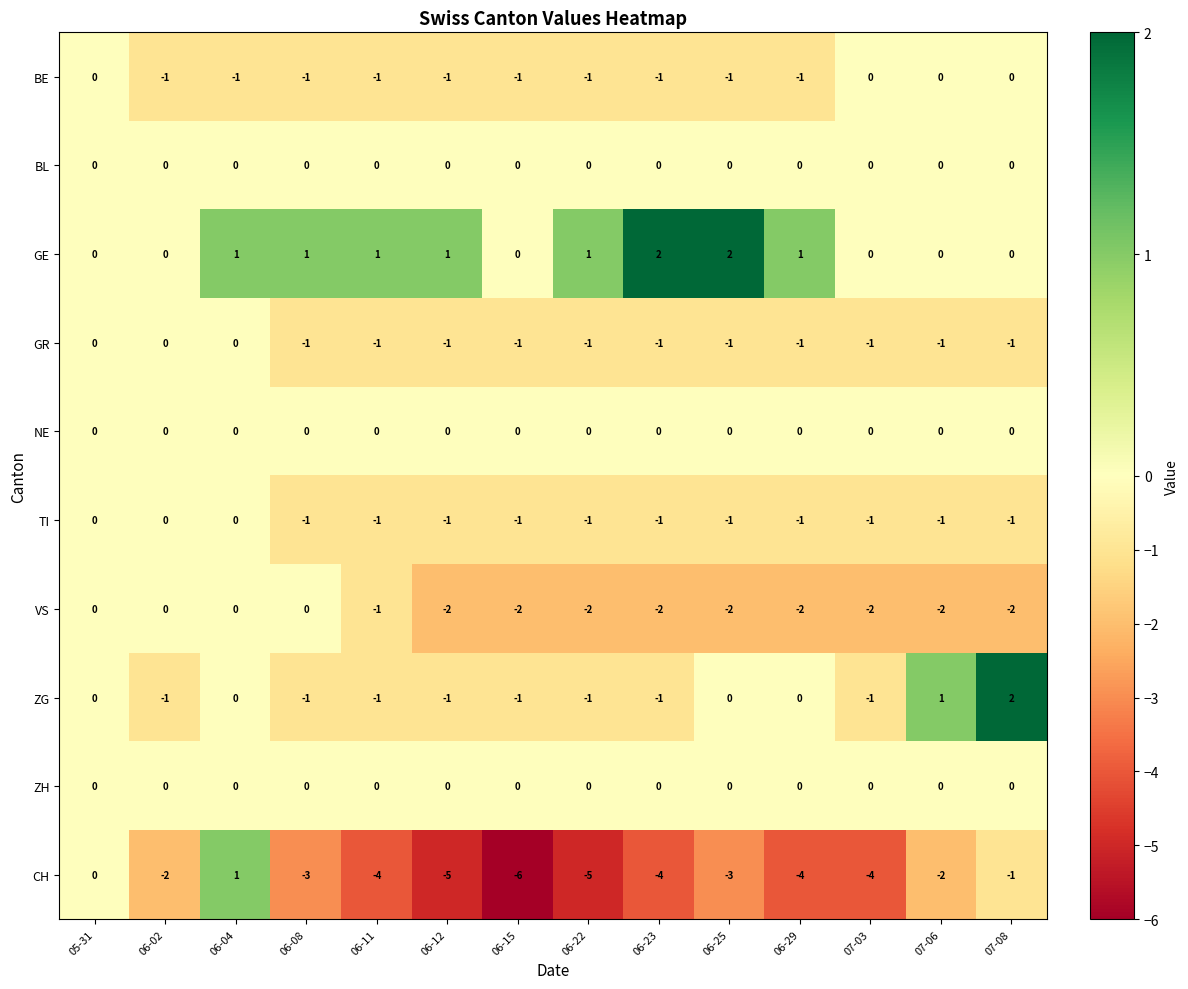

What is the minimum value shown in the chart?

-6